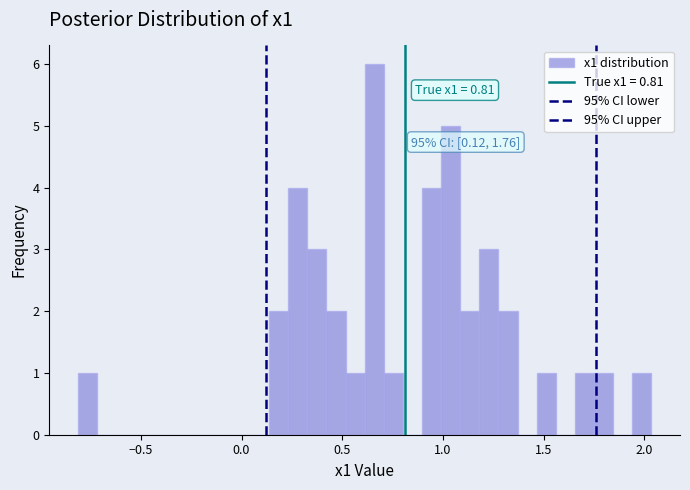

Around what value on the x-axis is the tallest bar? Give the approximate position of its centre, as read against the axis.

0.65